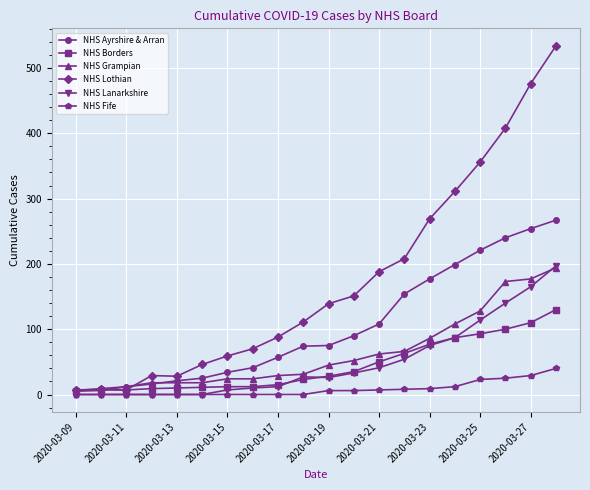

What is the maximum value shown in the chart?

534